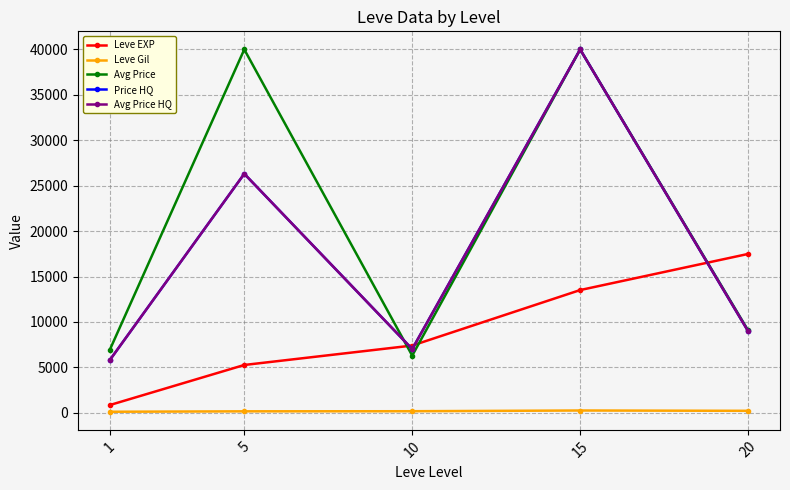

Is this an area chart (filled region under the line)?

No